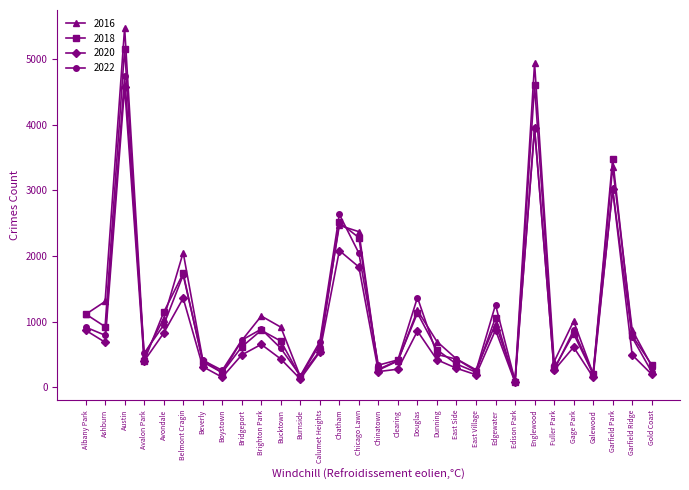

Read the 2018 value at Douglas.

1131